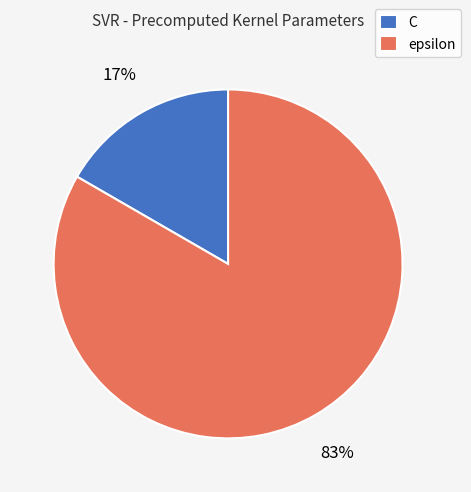

True or false: C accounts for 23% of the total.

False